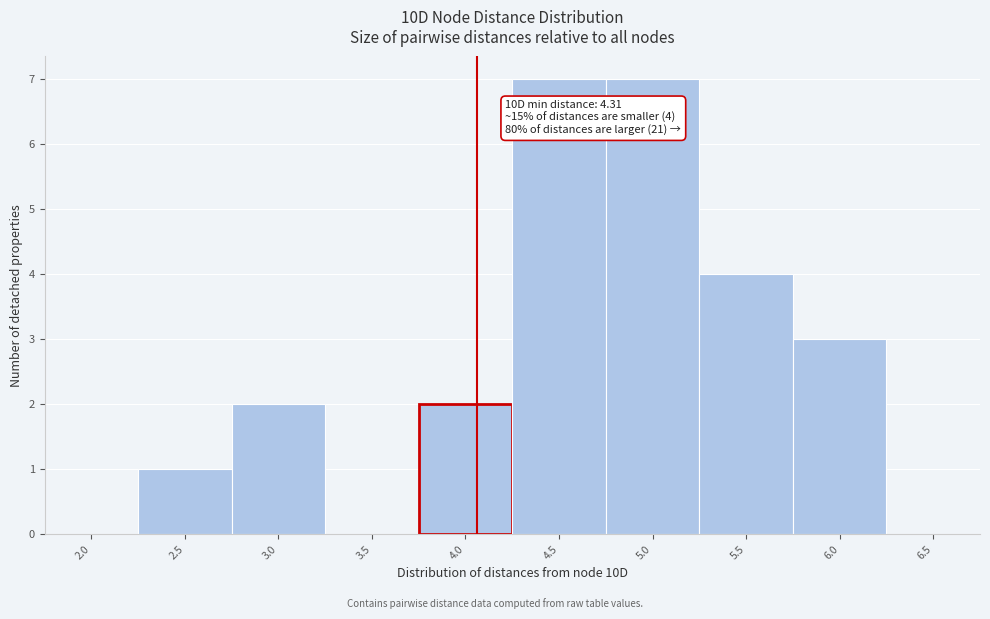

Reading right to left, list all the values displayed in this chart.

6.5=0	6.0=3	5.5=4	5.0=7	4.5=7	4.0=2	3.5=0	3.0=2	2.5=1	2.0=0